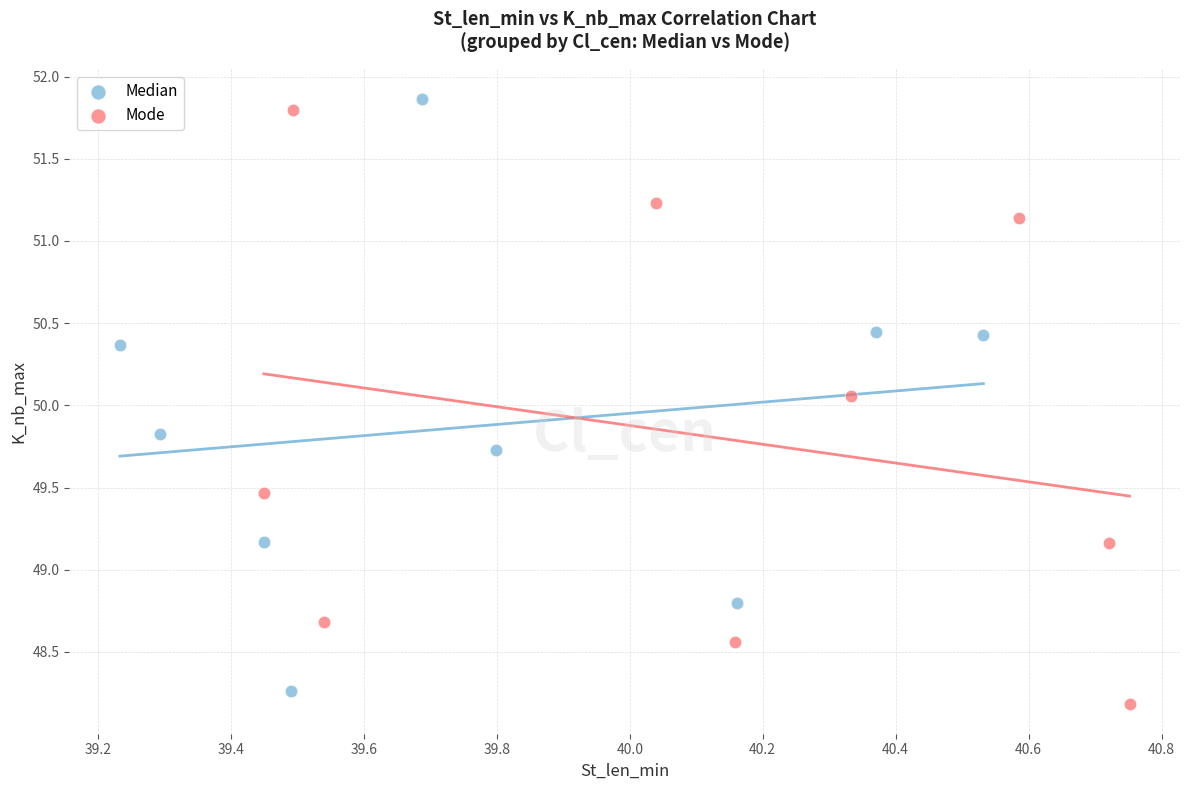

Which series contains the lowest Y value?

Mode